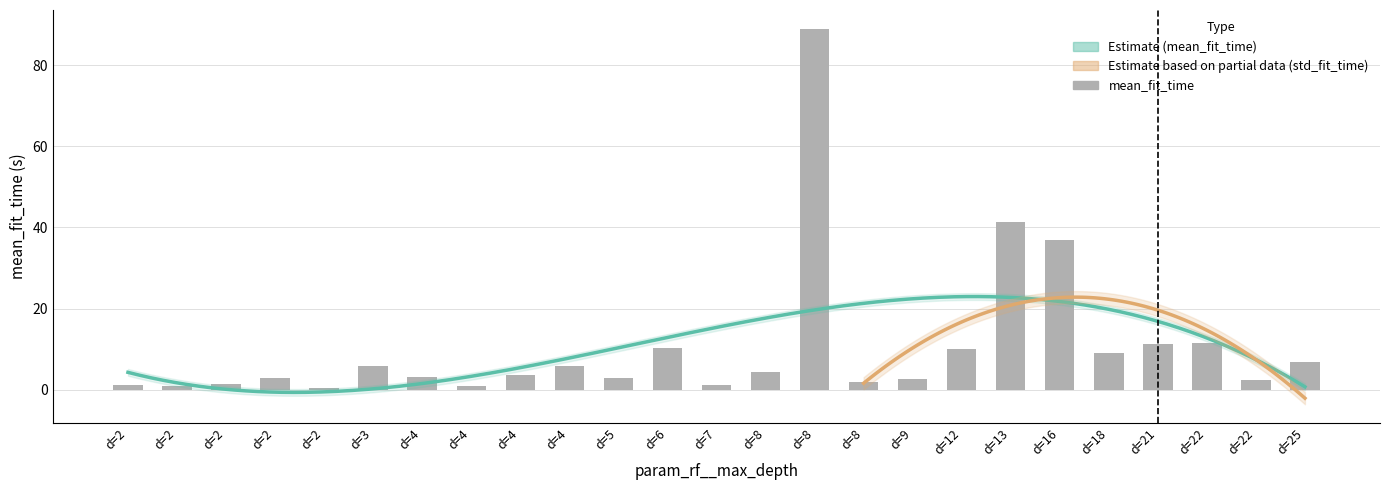

What is the value of the 11th bar from the left?

2.8